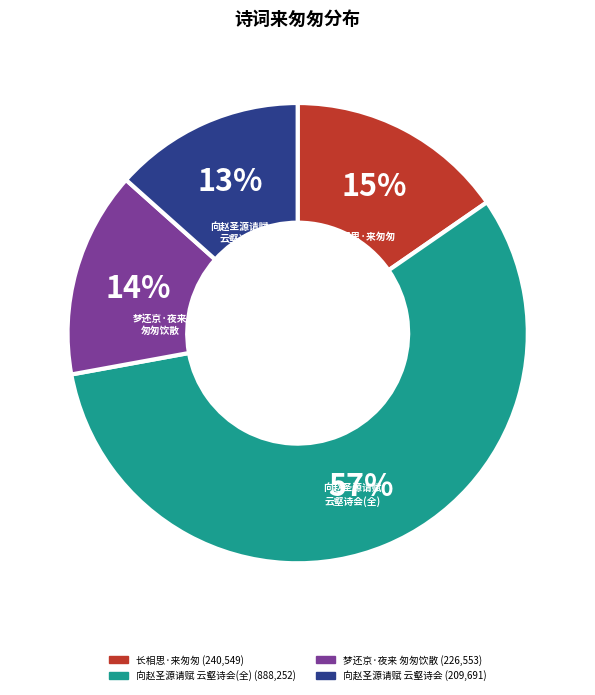

To the nearest percent, what is the average slice percentage?

25%